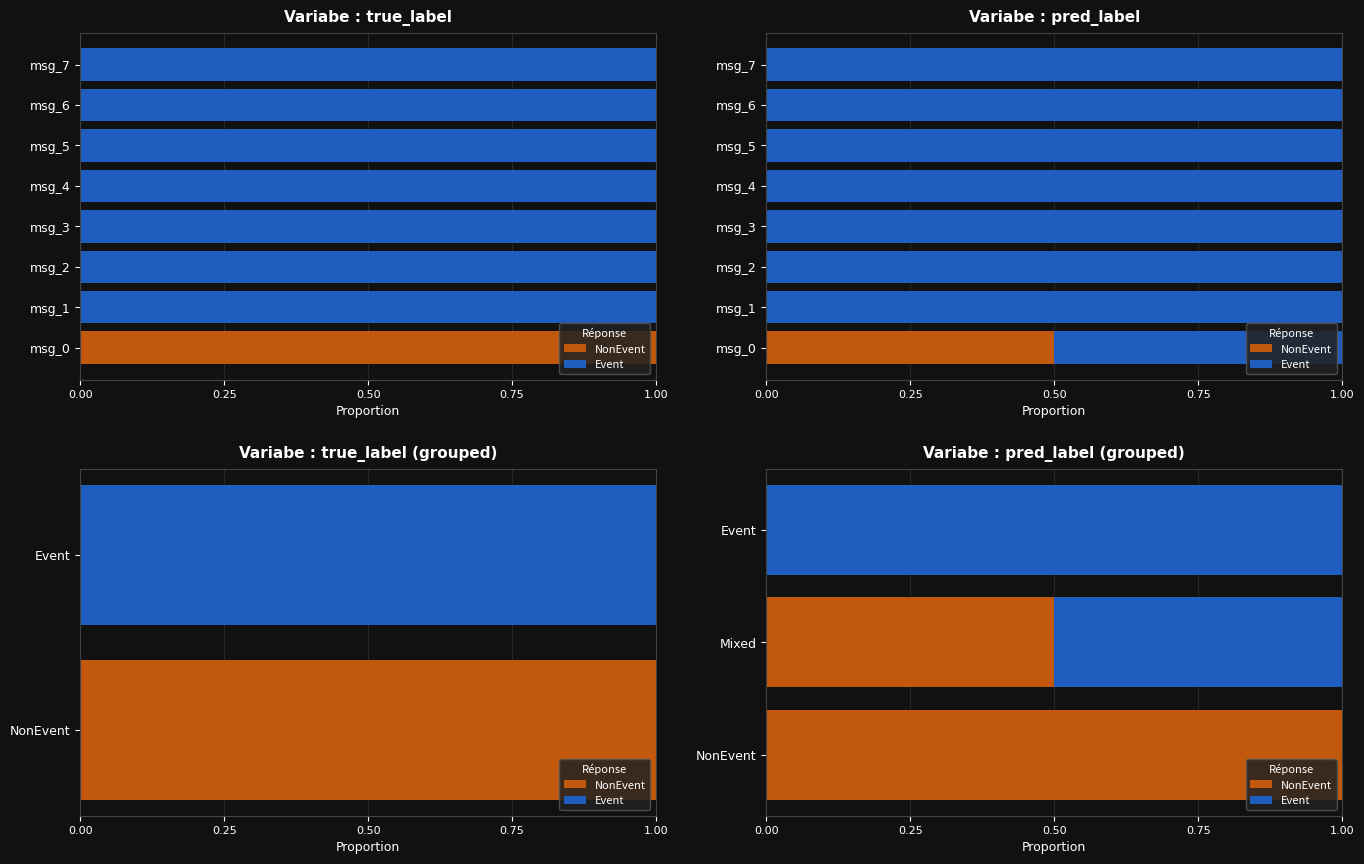

Count the Event values in the range 0 to 1.

3